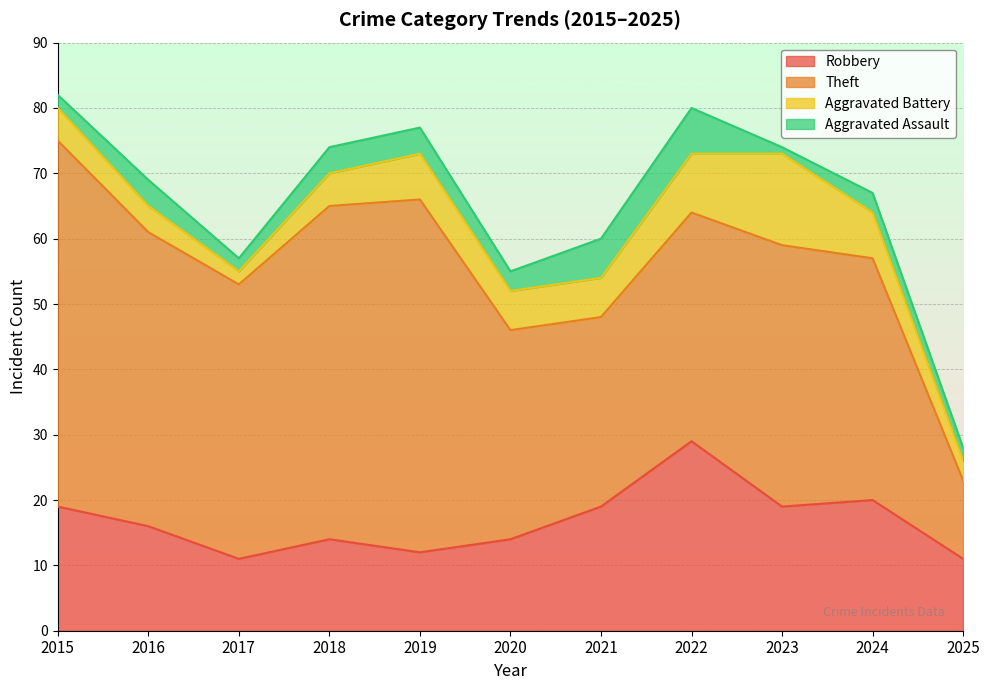

Does the chart display data point markers on the line(s)?

No